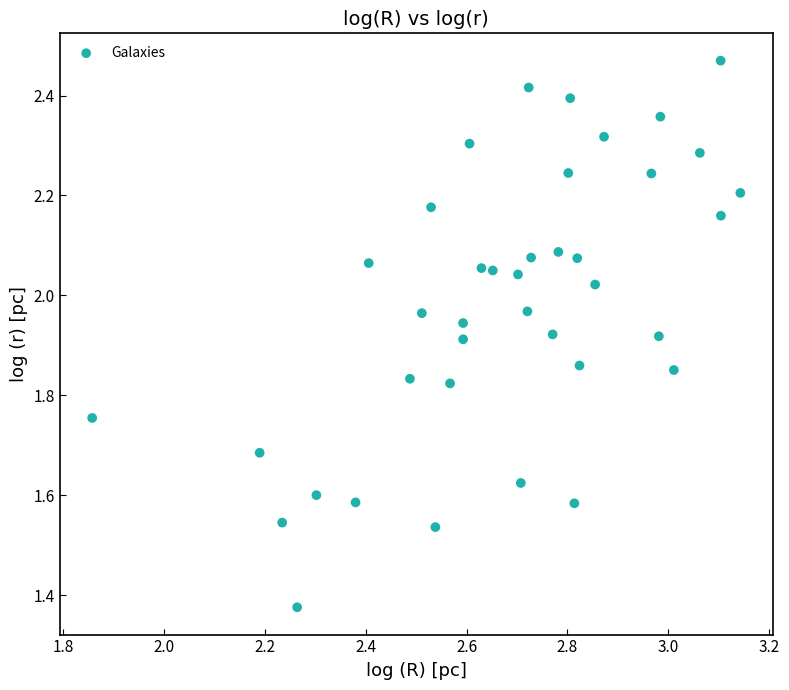

What is the range of Y values (max minus min)?

1.1